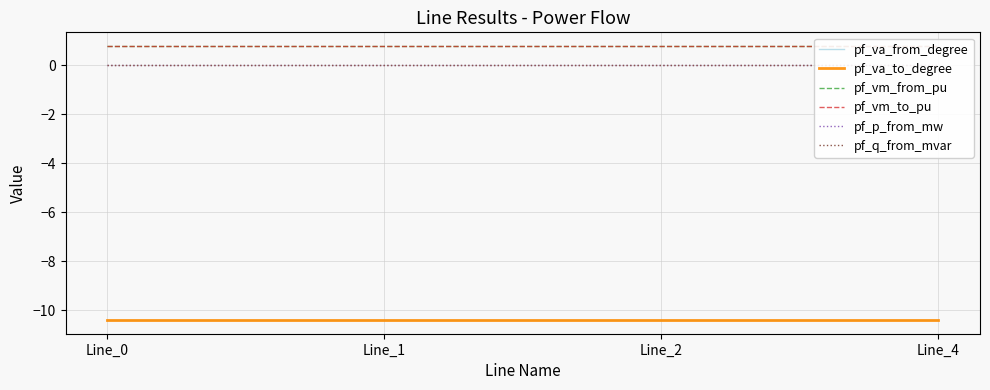

Does the chart display data point markers on the line(s)?

No